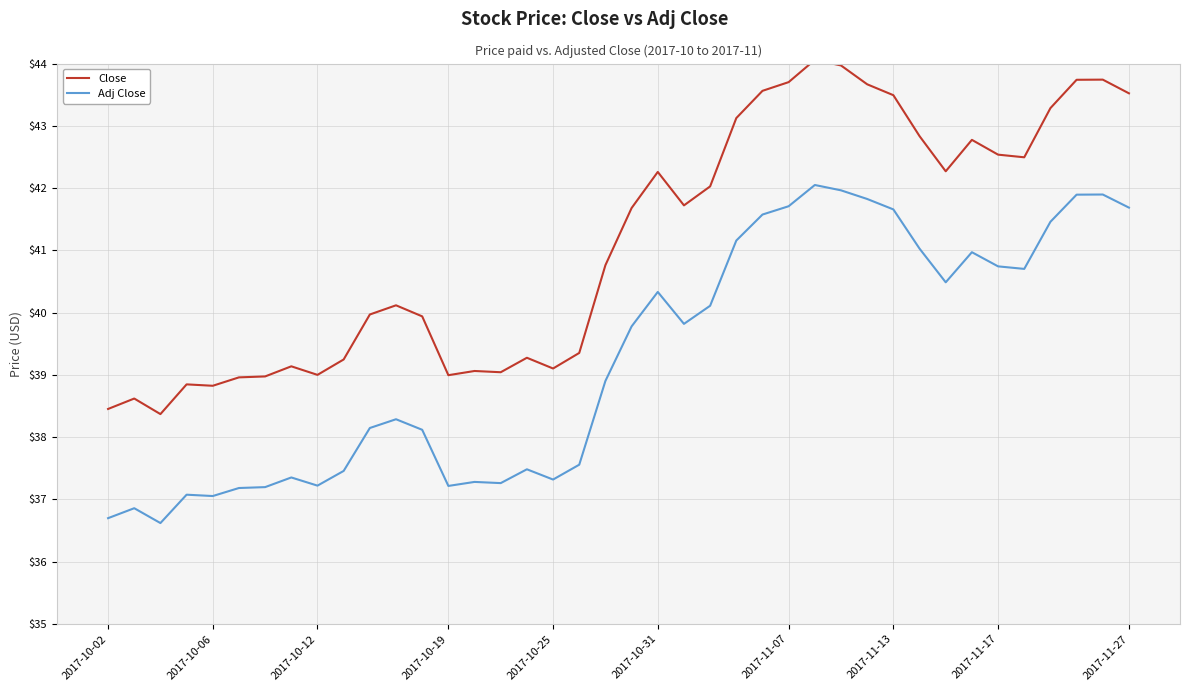

Which series has the widest spread of values?

Close